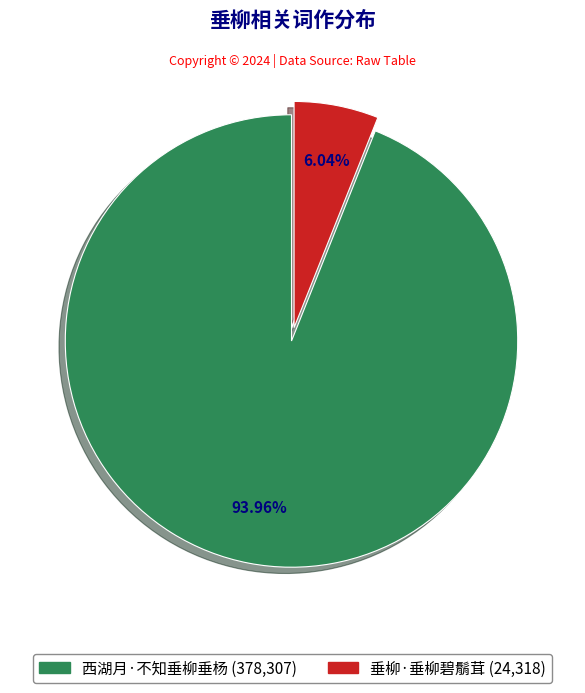

The 西湖月·不知垂柳垂杨 slice represents 94% of the pie. True or false?

True